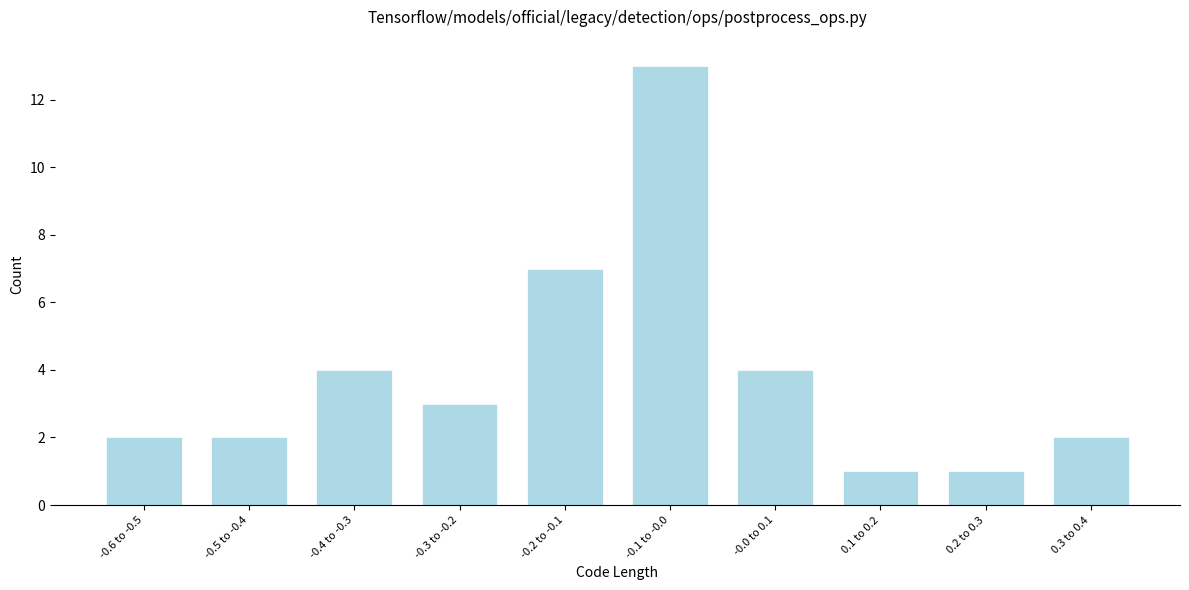

Reading left to right, extract all data points from this chart.

2	2	4	3	7	13	4	1	1	2